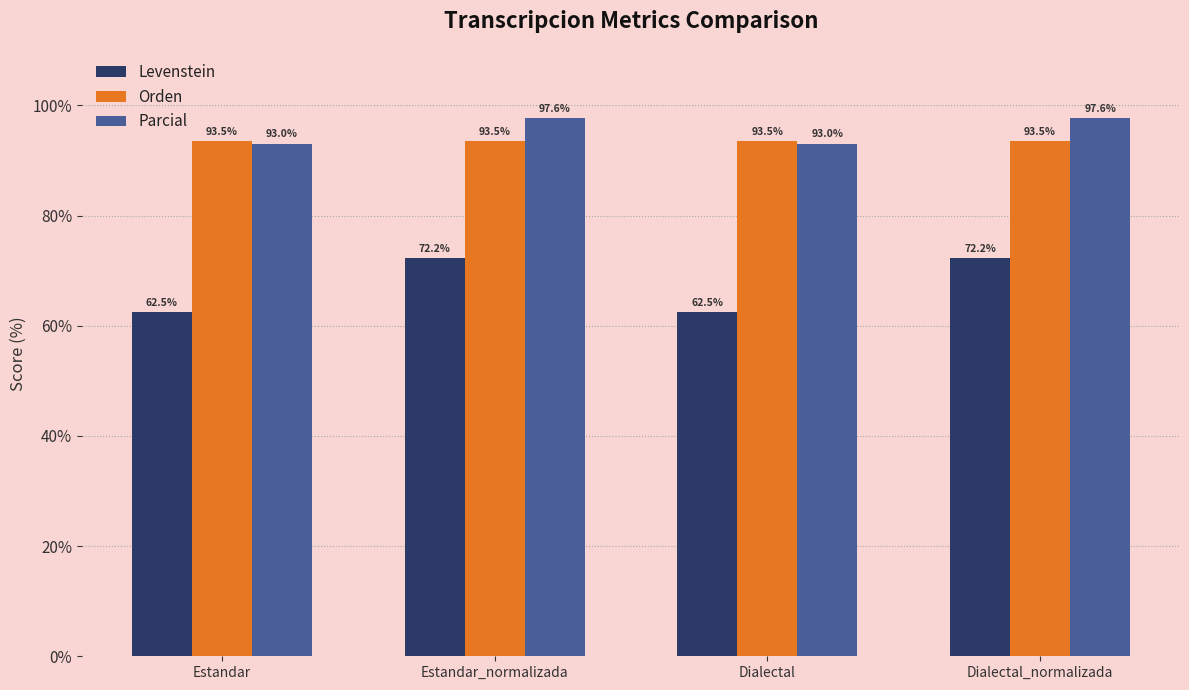

True or false: Levenstein has a value of 41.2 at Estandar.

False